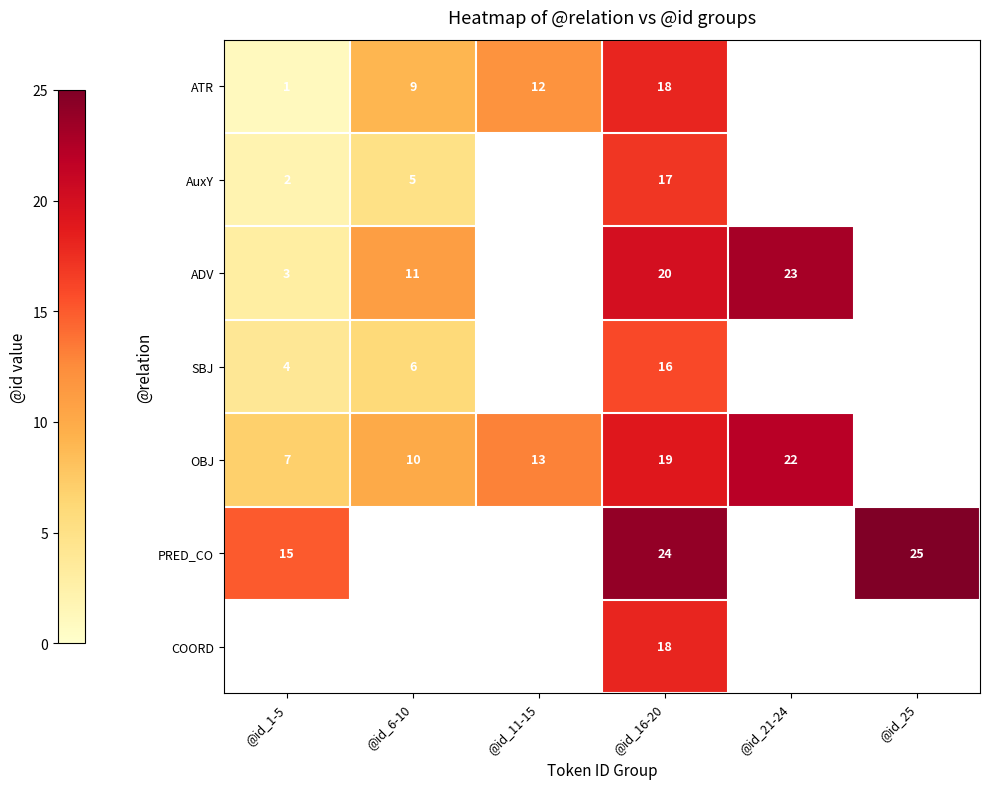

What is the difference between the SBJ values at @id_16-20 and @id_1-5?

12